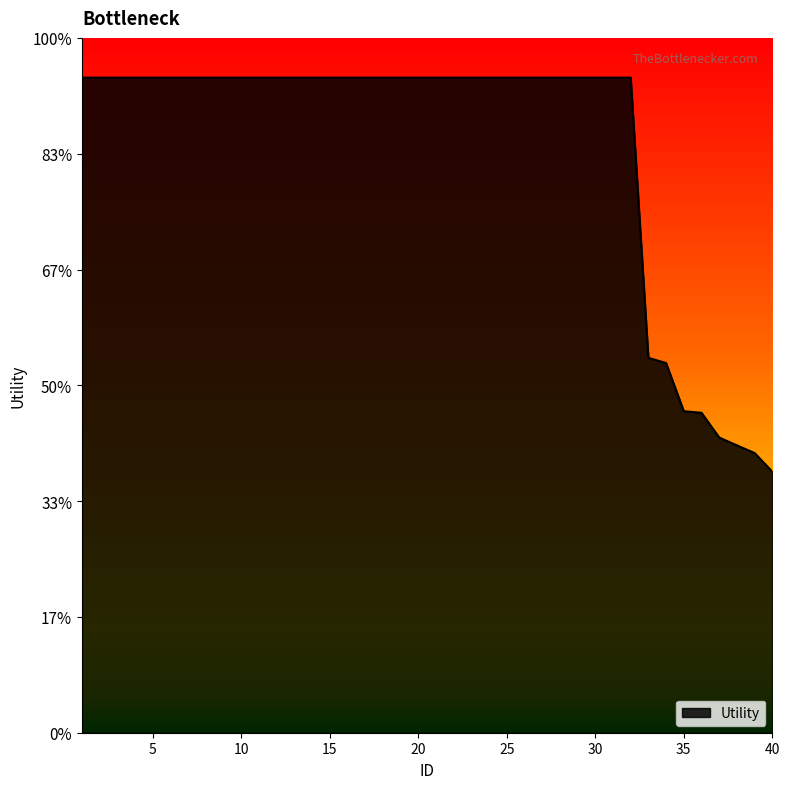

Does the chart display data point markers on the line(s)?

No